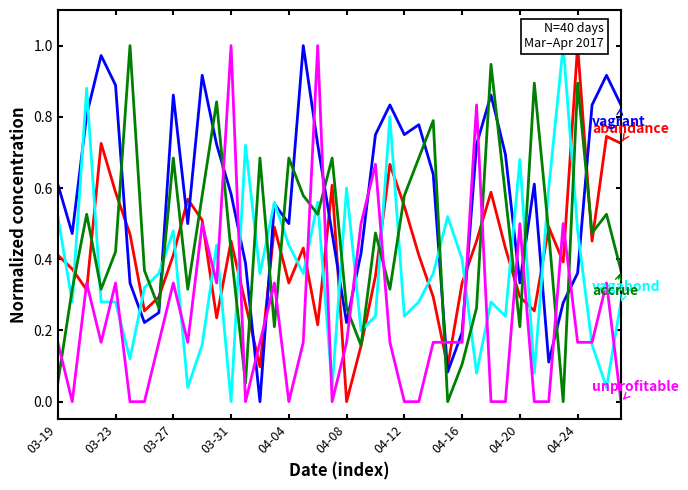

Is the value of abundance at 03-27 greater than the value of vagabond at 04-24?

Yes